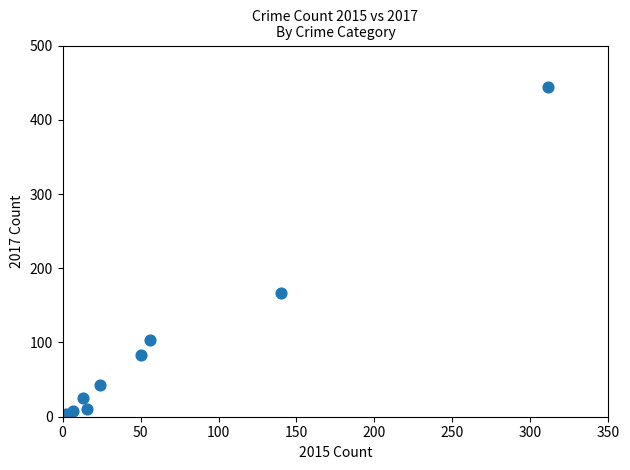

What Y value in the scatter plot is closest to 222?

167